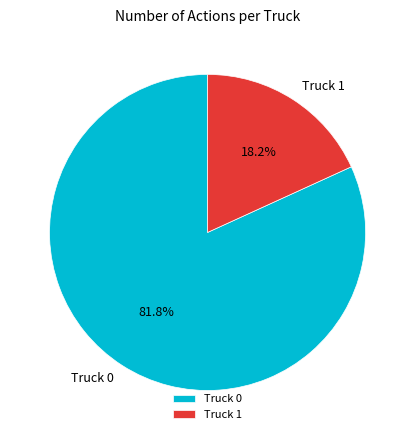

Count the number of slices in the pie.

2